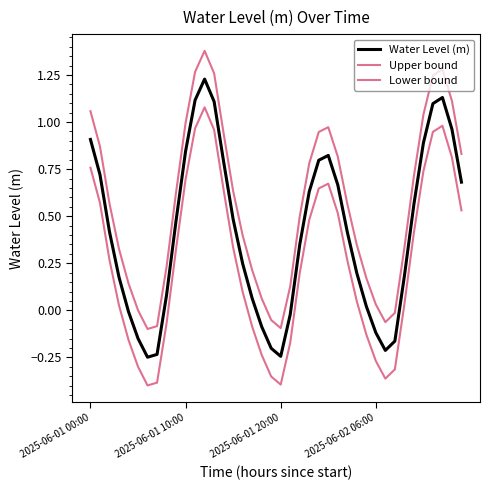

Where does the Lower bound series first go above 0?

2025-06-01 00:00